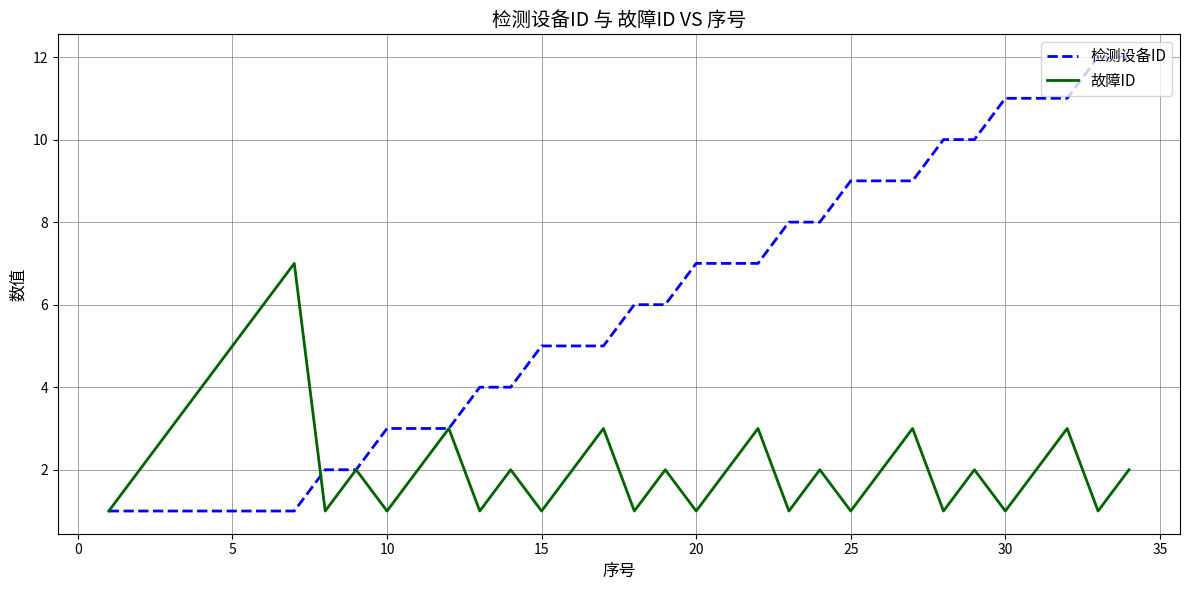

Rank the series by their average value, from lowest to highest.

故障ID, 检测设备ID